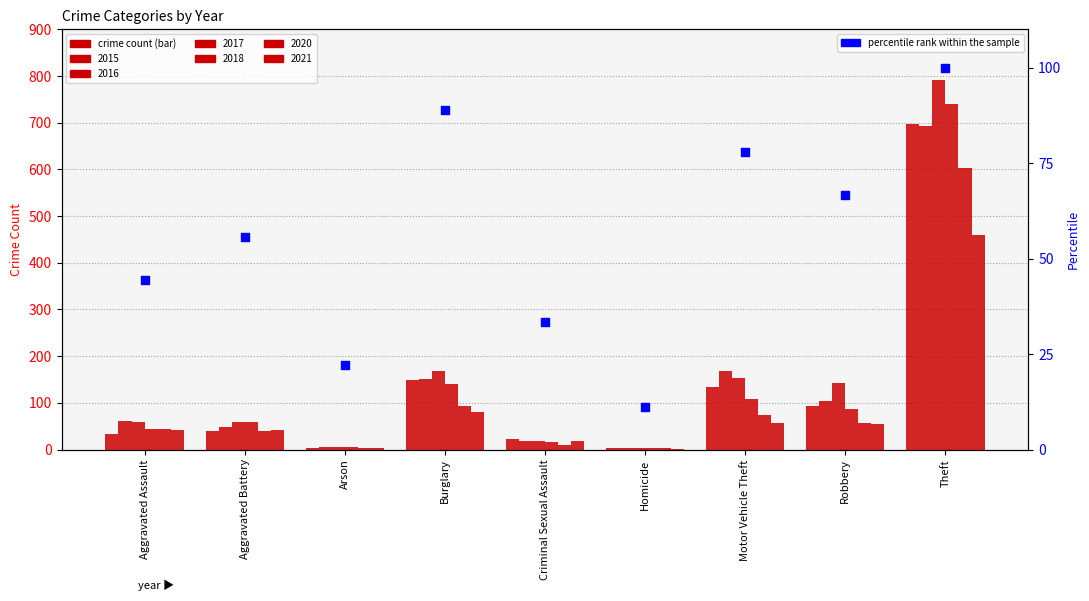

Between Arson and Robbery, which is larger?

Robbery